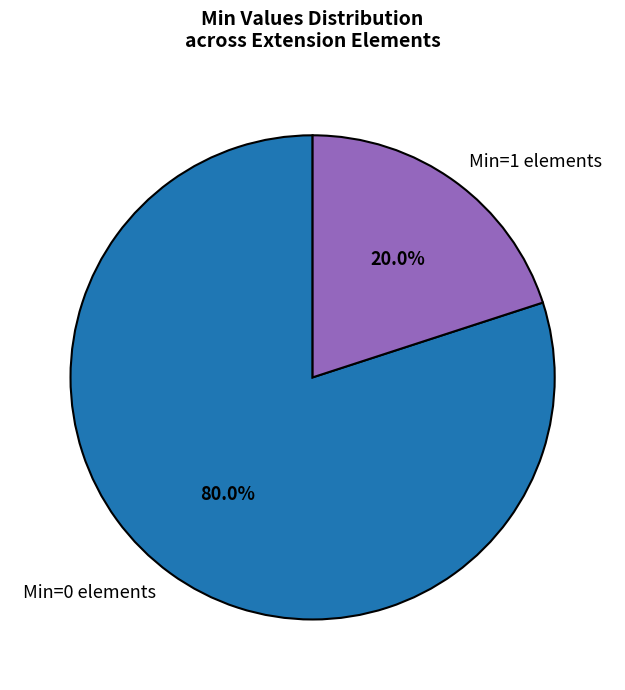

How many segments does this pie chart have?

2